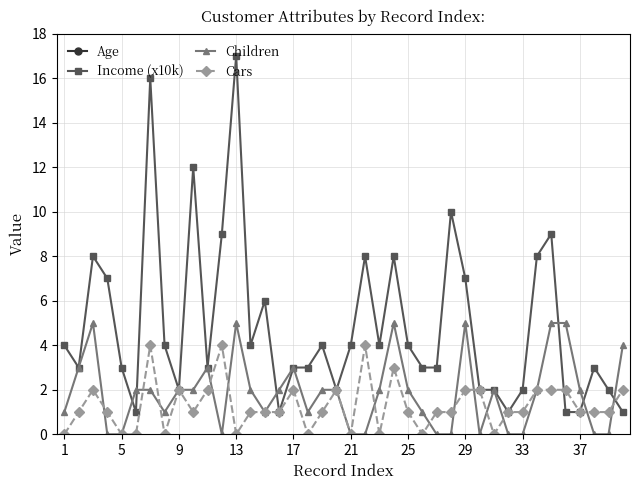

True or false: Children and Age intersect in this chart.

False